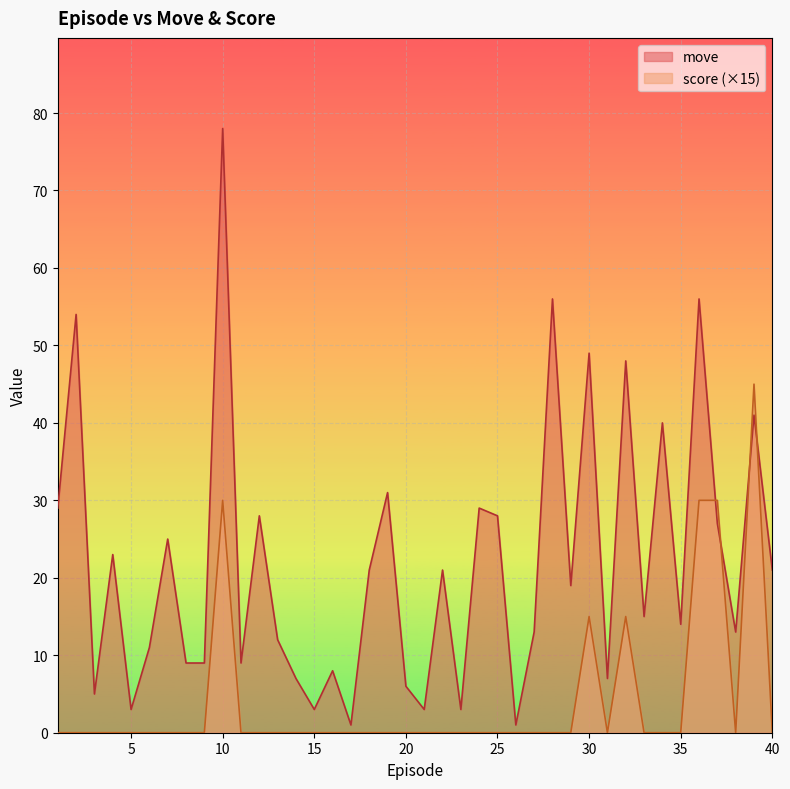

After their last crossing, which series has the higher values: score (×15) or move?

move